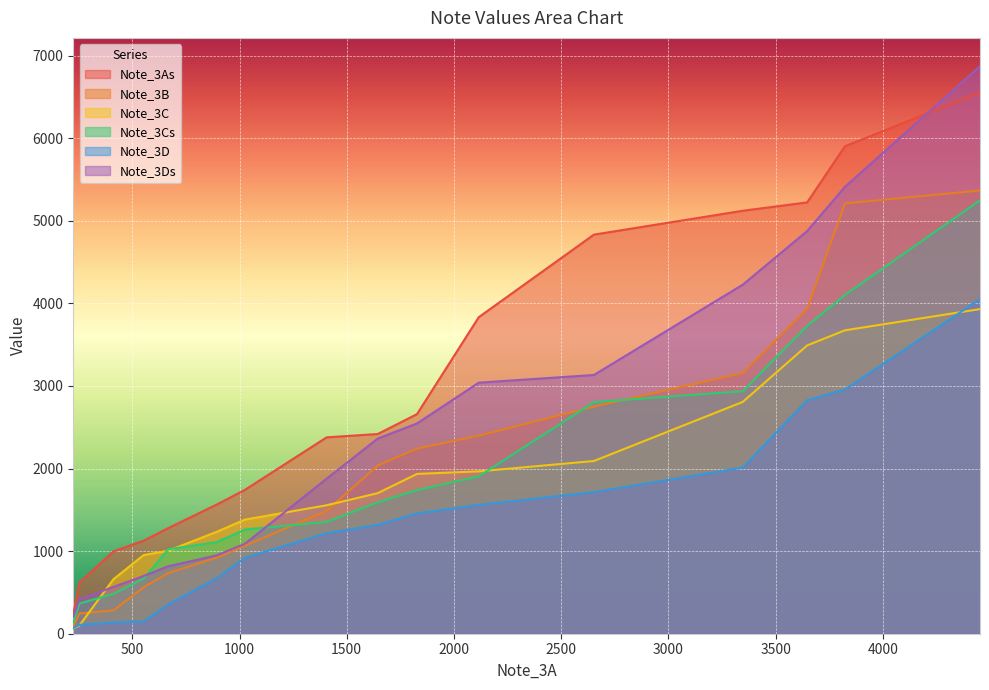

What is the highest value of the Note_3C series?

3931.2